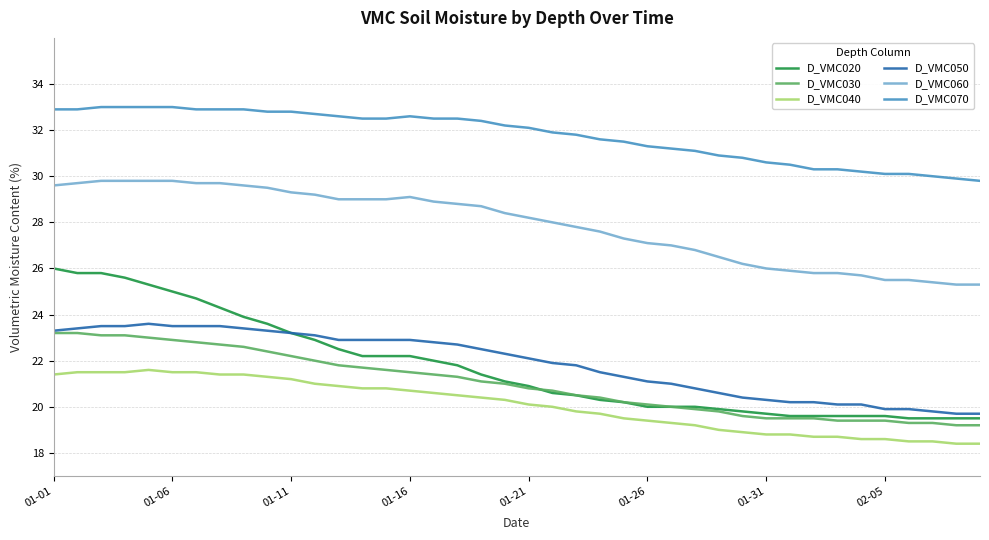

What is the sum of all D_VMC070 values?

1270.6